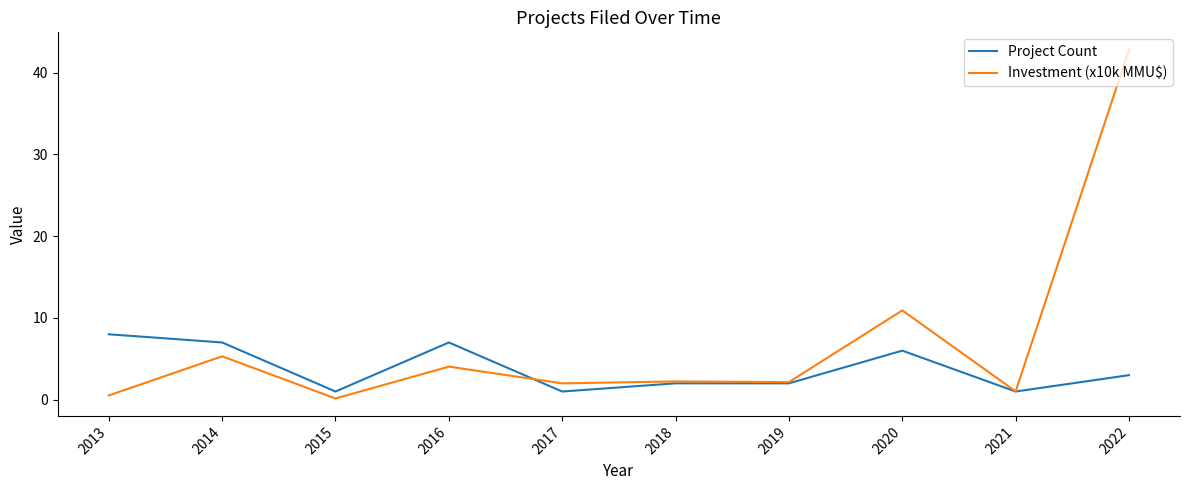

Where do Investment (x10k MMU$) and Project Count first cross each other?

2016 and 2017